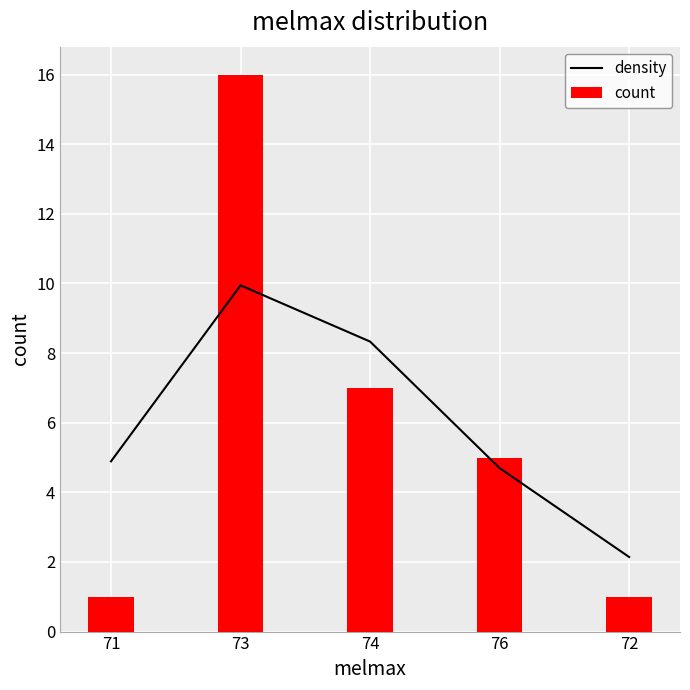

Count the count values in the range 1 to 7.

4